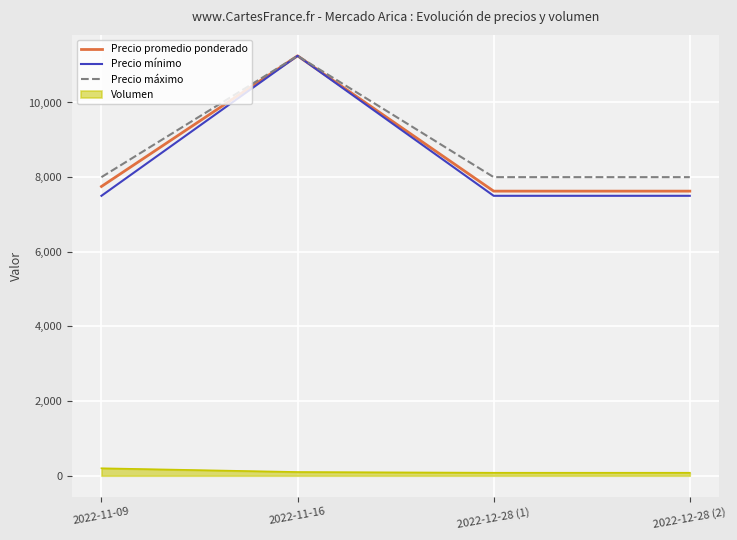

Between 2022-11-16 and 2022-12-28 (1), which series saw the biggest shift?

Precio mínimo